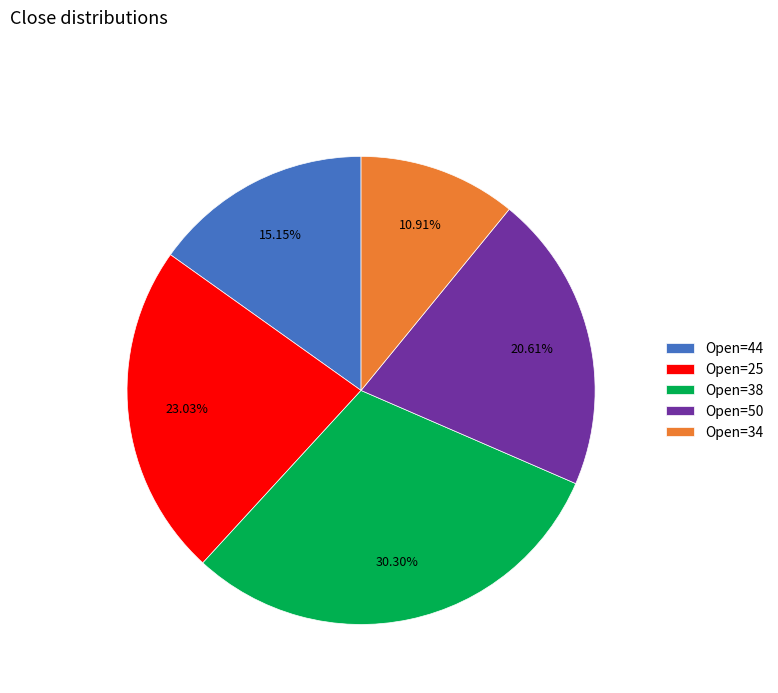

Count the number of slices in the pie.

5